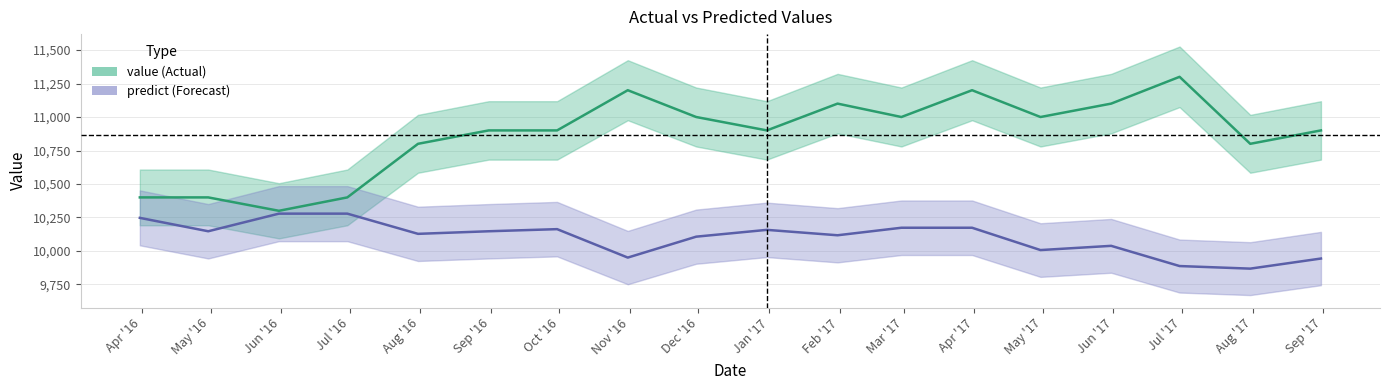

True or false: predict and value intersect in this chart.

False